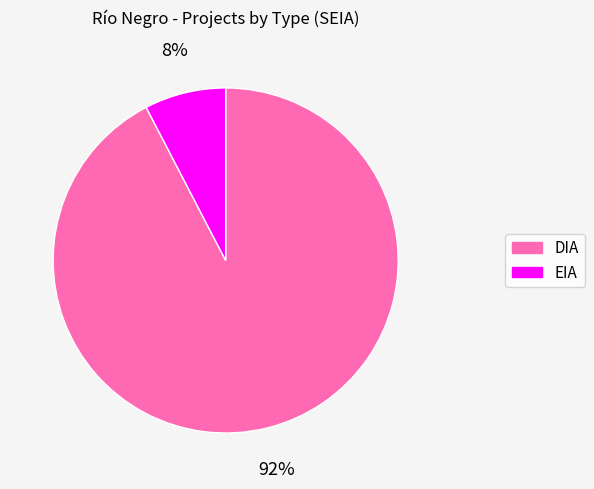

What is the largest slice in the pie chart?

DIA